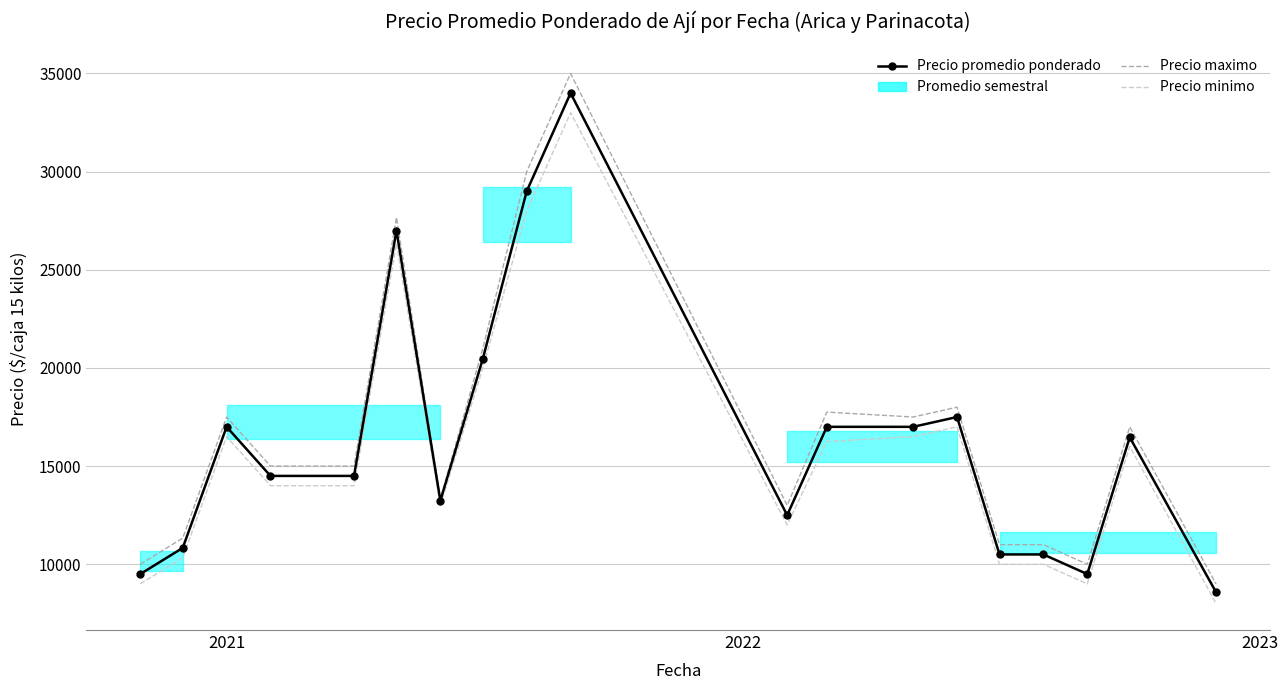

What is the minimum value shown in the chart?

8000.0